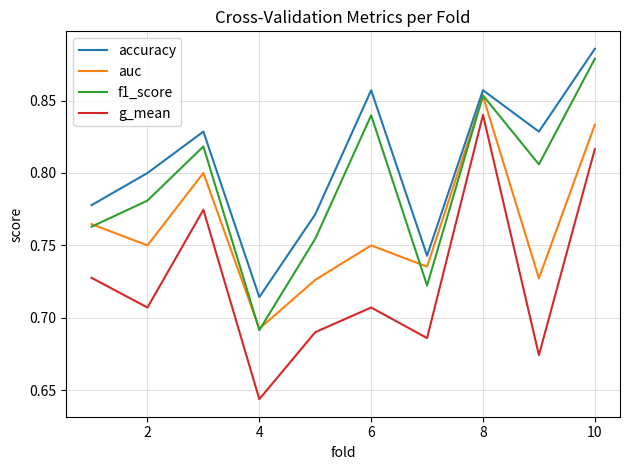

True or false: auc and g_mean intersect in this chart.

False